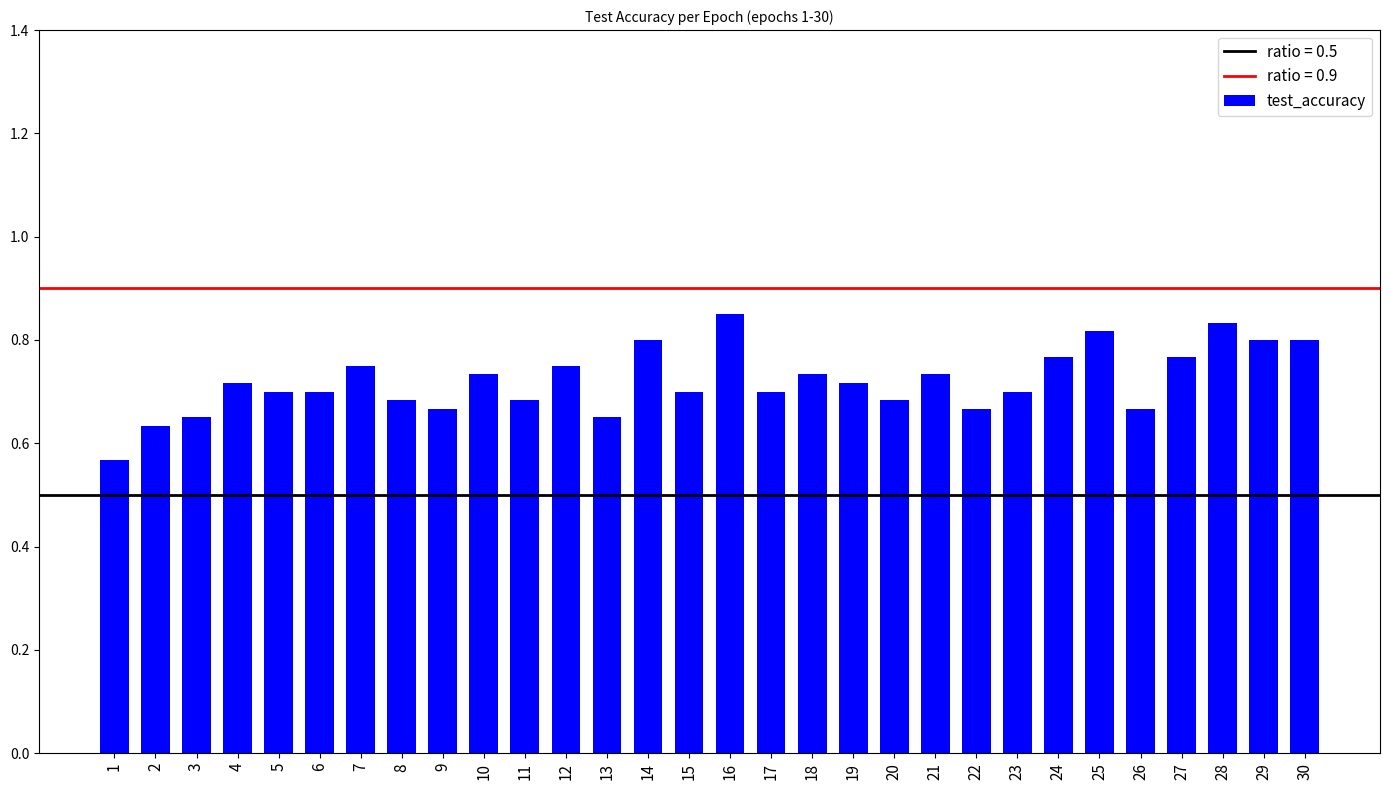

What is the change in value from 2 to 8?

+0.1